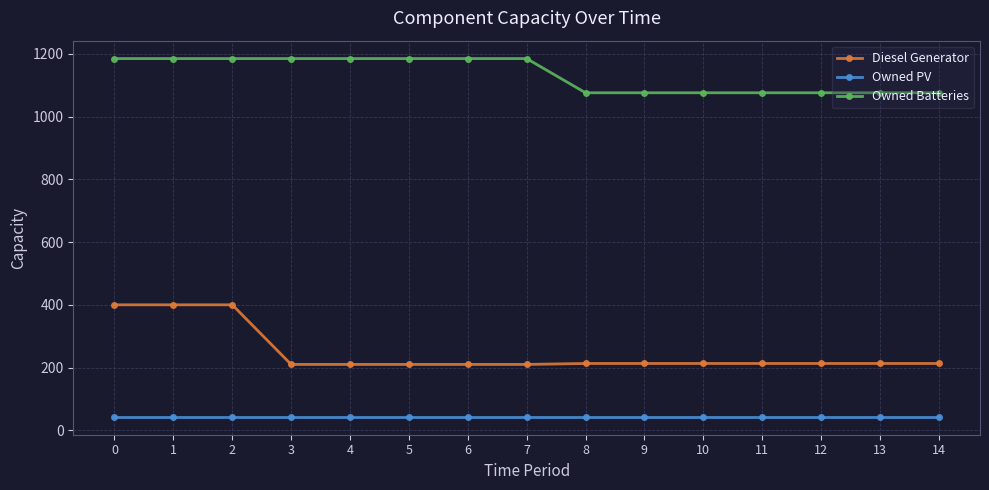

What is the difference between the maximum and second lowest values in the Diesel Generator series?

190